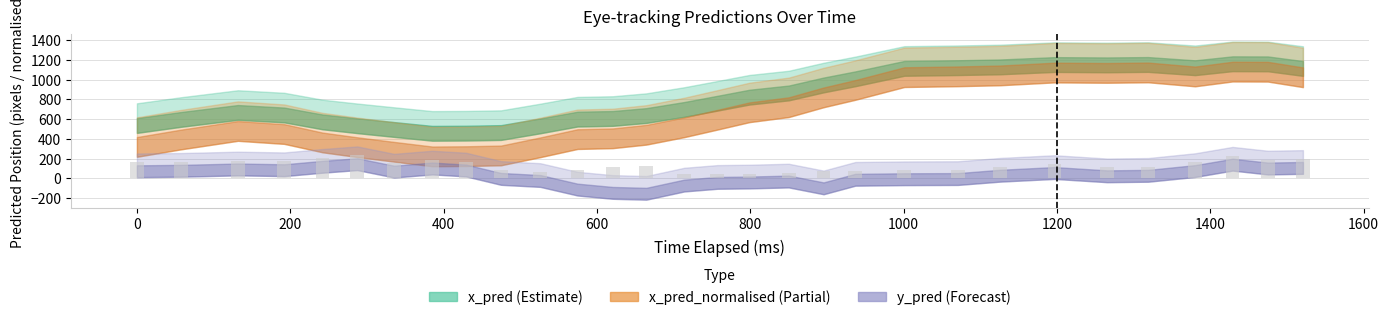

What is the value of the 4th bar from the left?

172.7